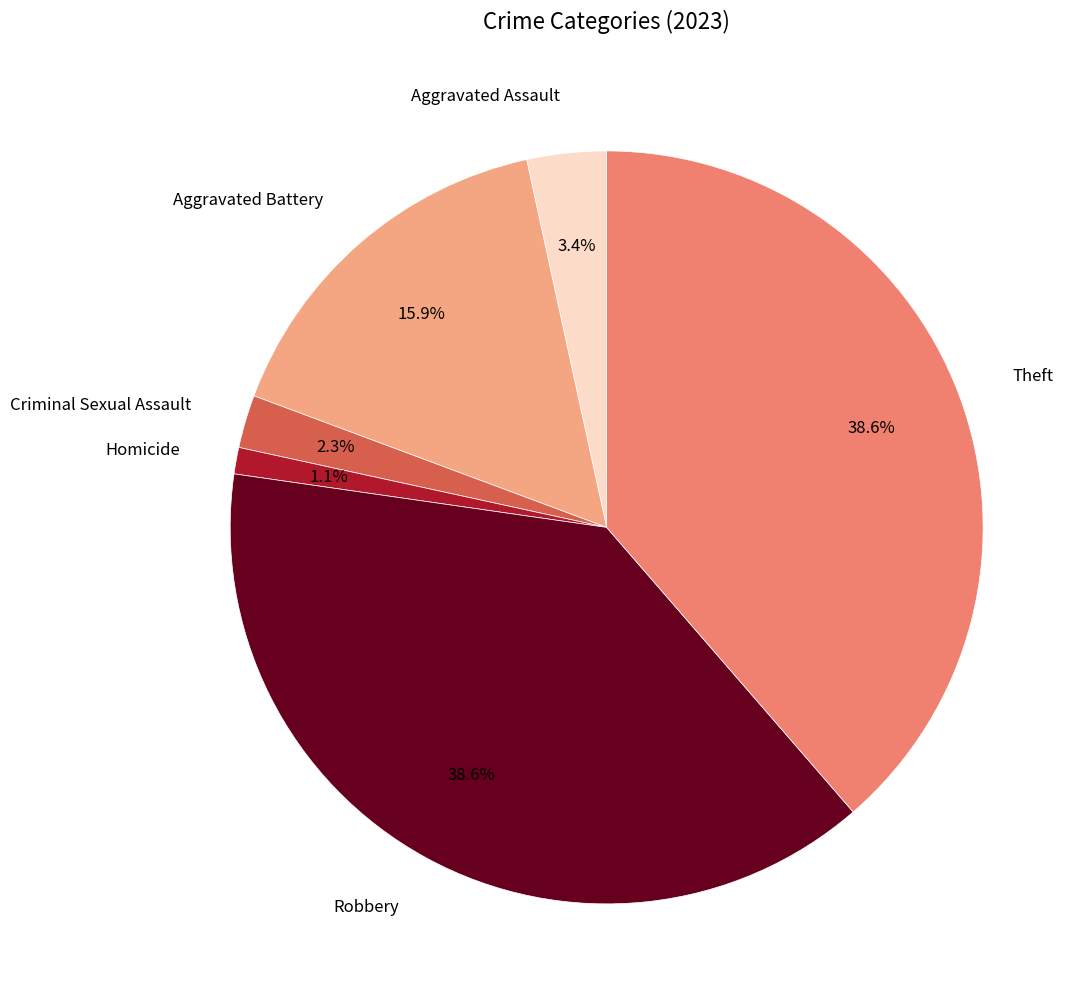

Count the number of slices in the pie.

6